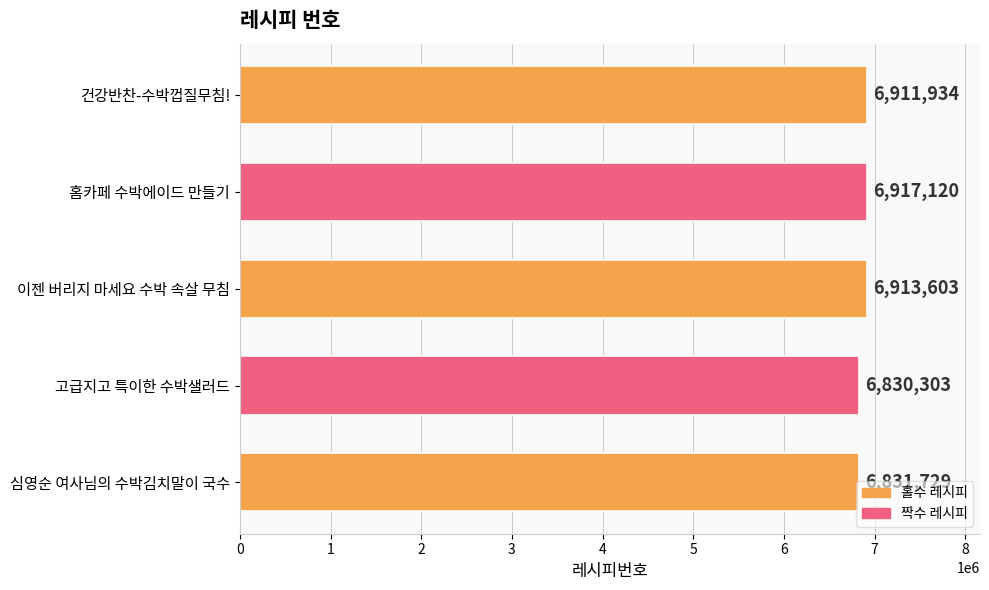

The chart shows a value of 11698174 at 홈카페 수박에이드 만들기. True or false?

False